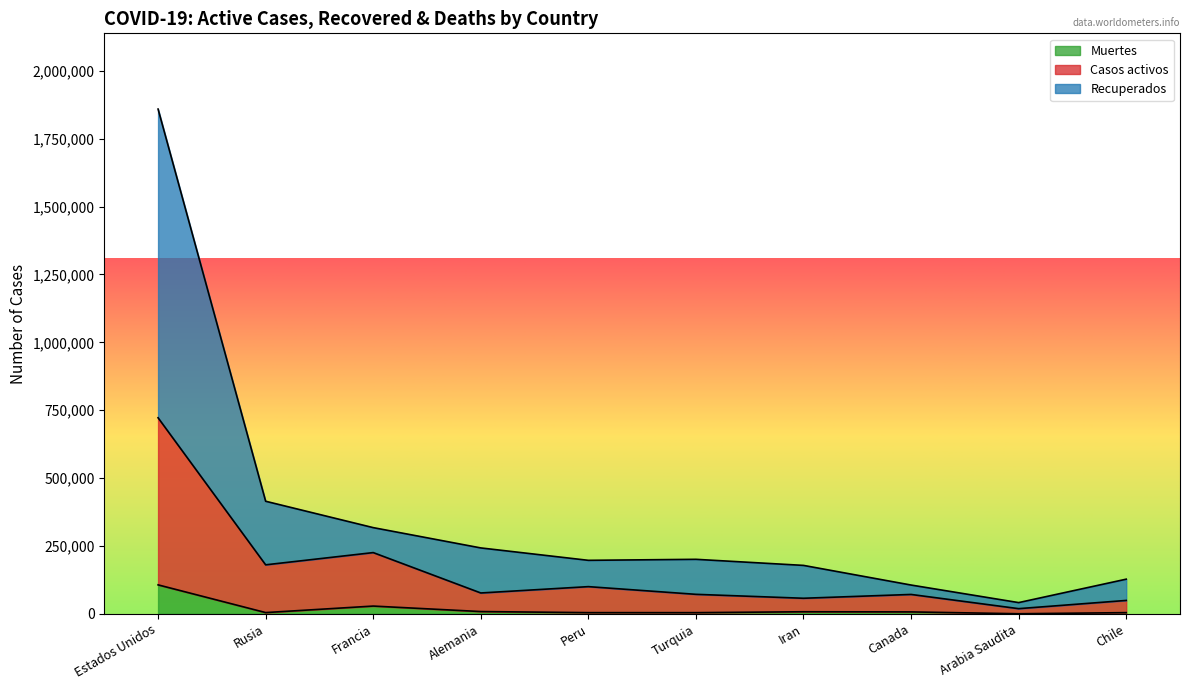

True or false: Recuperados has a value of 102314 at Turquia.

False